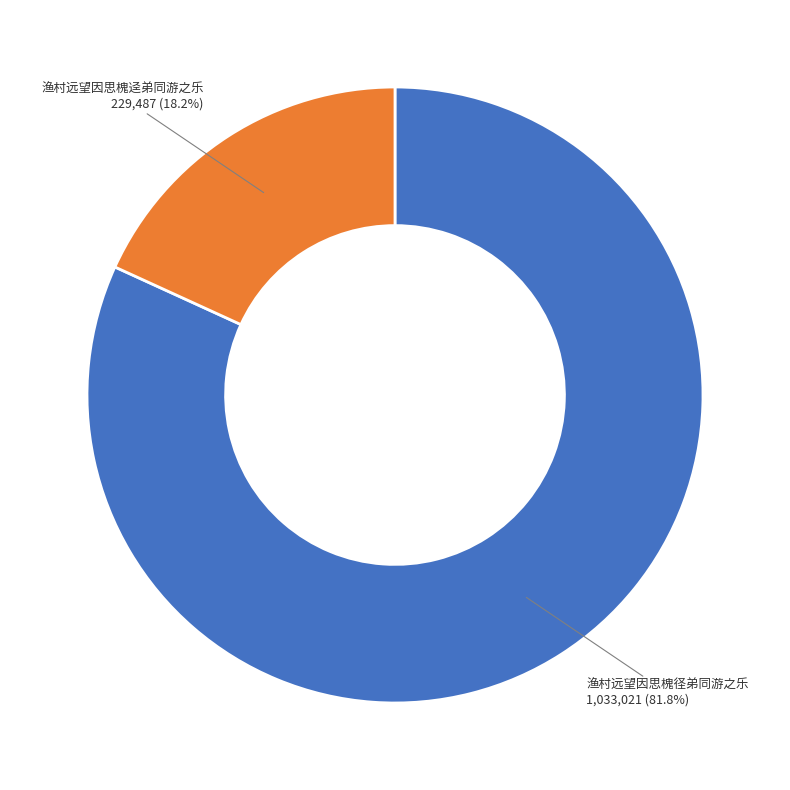

Is there any slice that represents more than half of the pie?

Yes